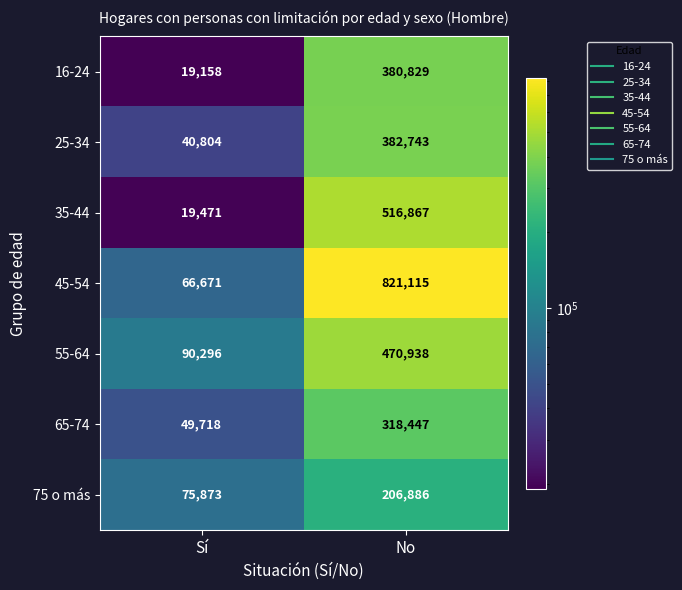

Rank the series by their maximum value, from lowest to highest.

75 o más, 65-74, 16-24, 25-34, 55-64, 35-44, 45-54